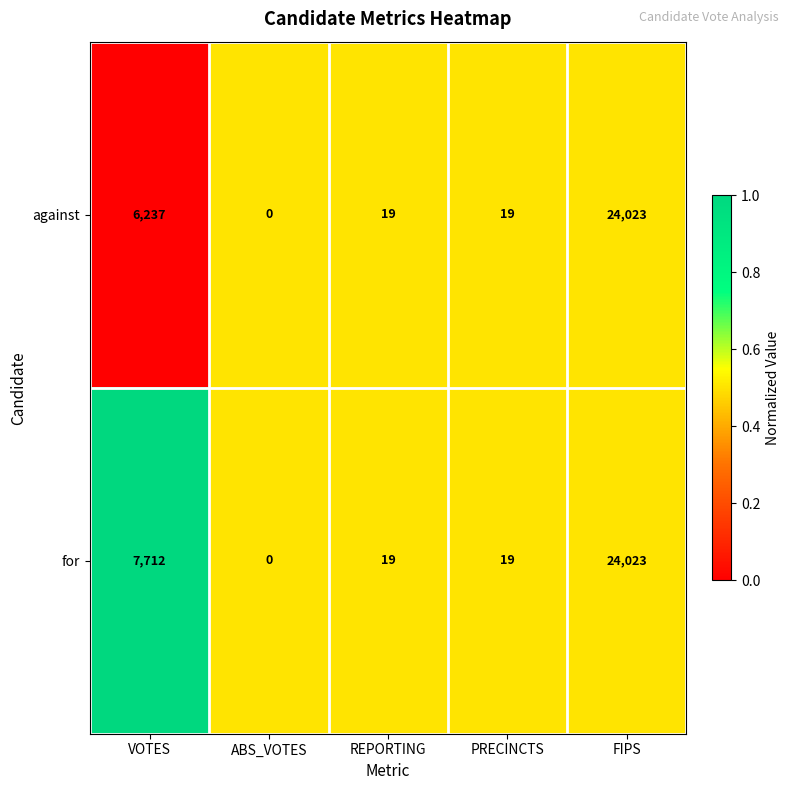

The against series shows 2294 at VOTES. True or false?

False